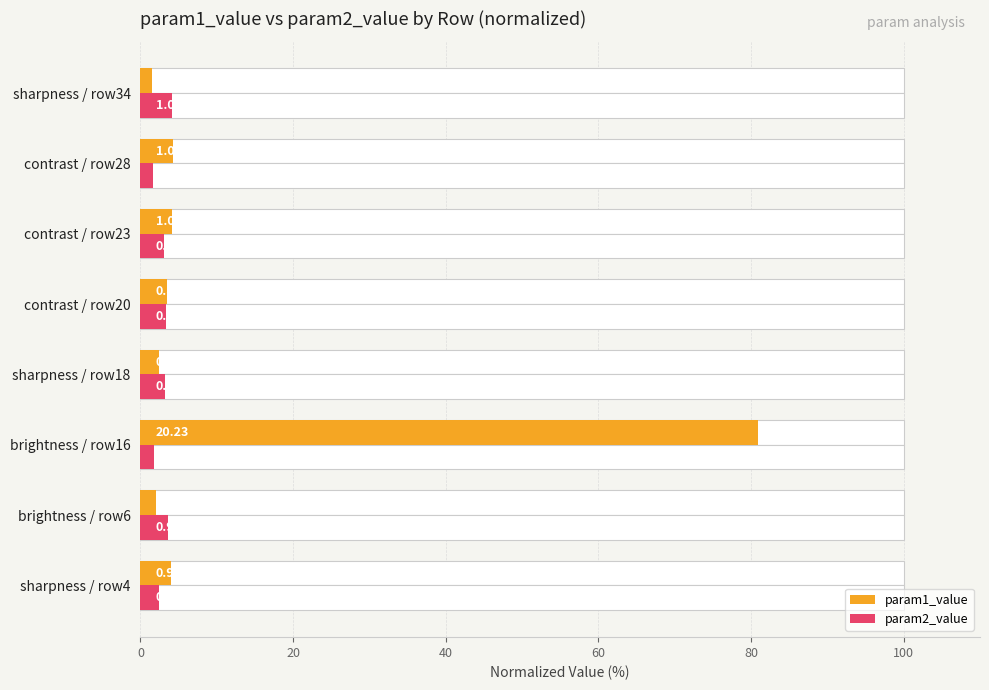

Are the bars grouped side by side (vs. stacked)?

Yes